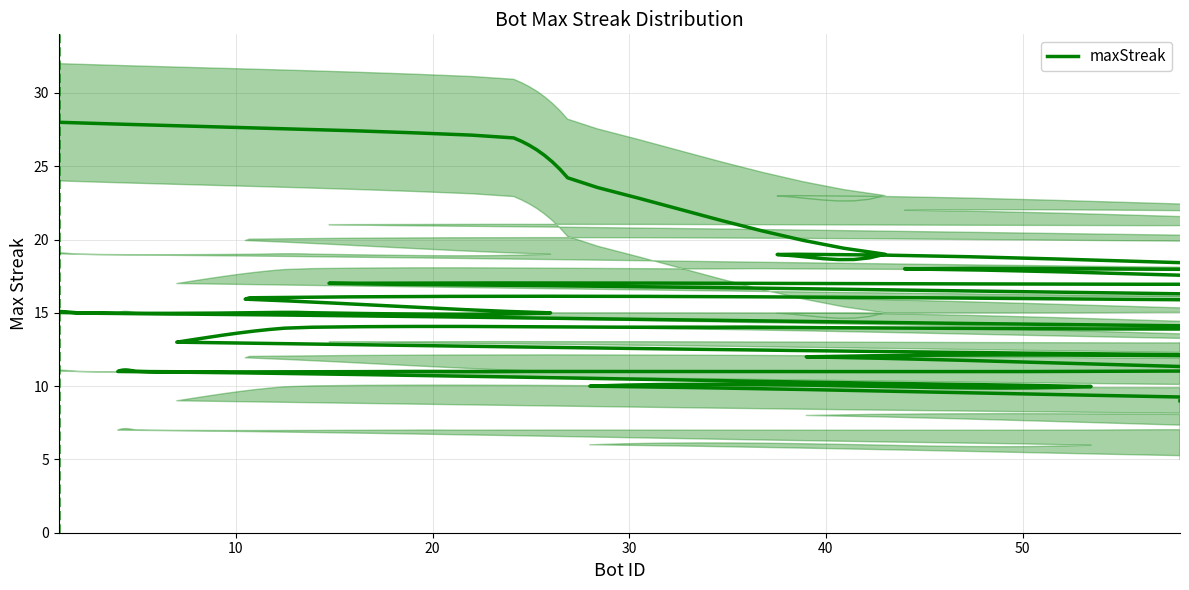

The value at 70 is 14. True or false?

False